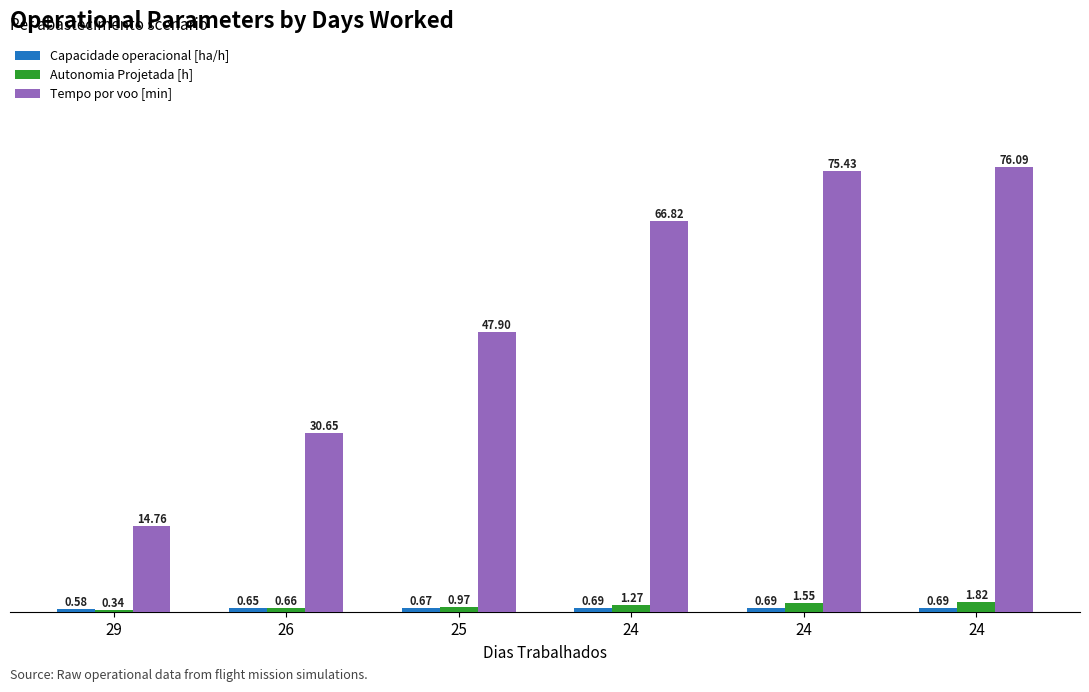

Reading left to right, transcribe all the data shown in this chart.

Capacidade operacional [ha/h]: 29=0.6	26=0.6	25=0.7	24=0.7	24=0.7	24=0.7
Autonomia Projetada [h]: 29=0.3	26=0.7	25=1.0	24=1.3	24=1.6	24=1.8
Tempo por voo [min]: 29=14.8	26=30.6	25=47.9	24=66.8	24=75.4	24=76.1